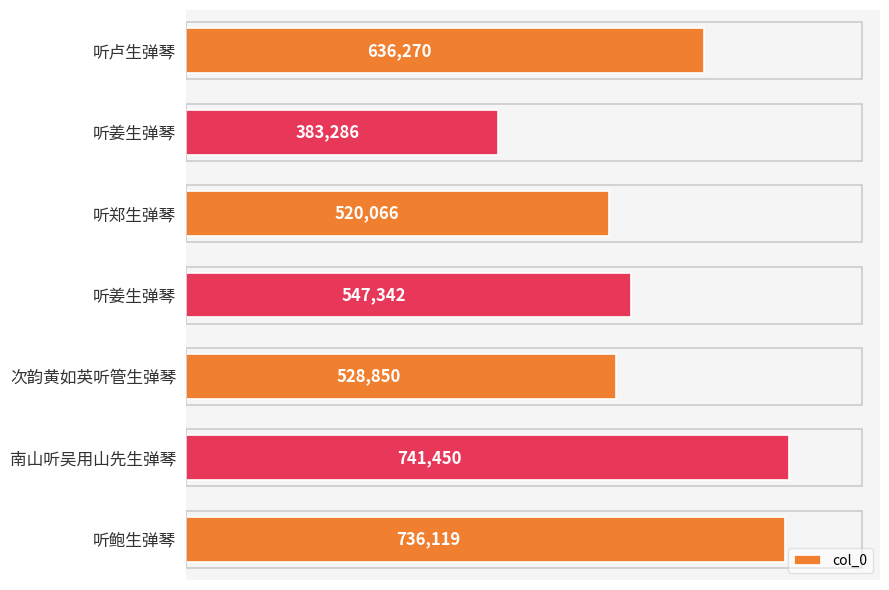

What is the difference between the maximum and second lowest values?

221384